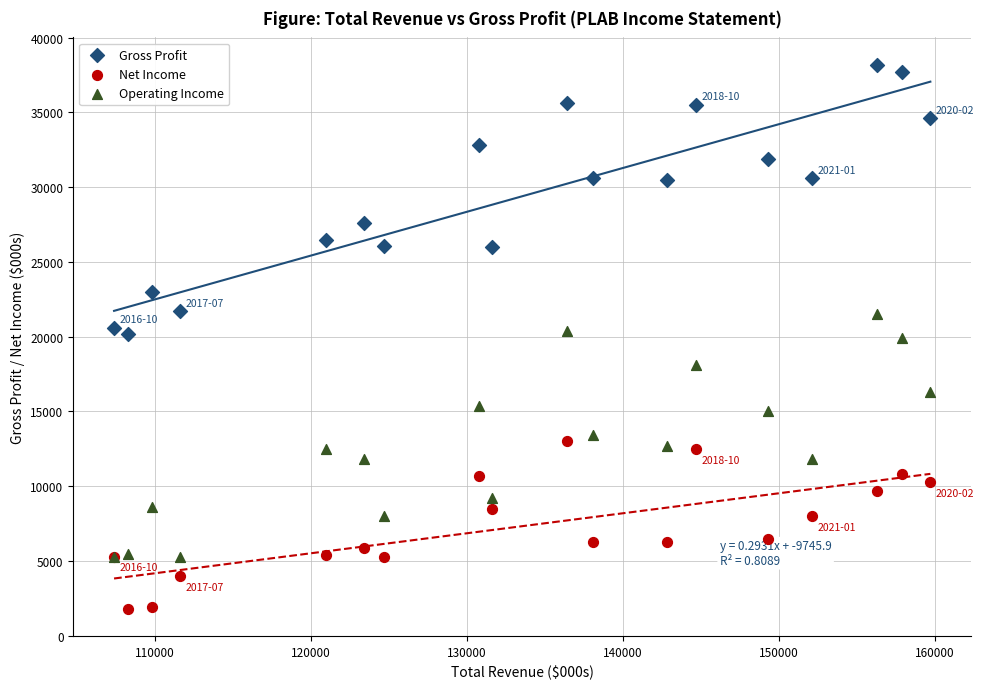

Which series reaches the maximum Y coordinate?

Gross Profit